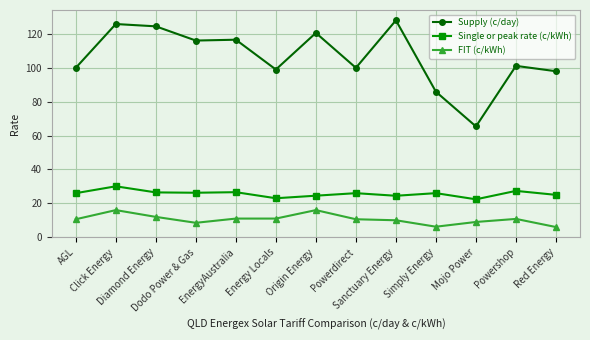

The Single or peak rate (c/kWh) series shows 6.1 at EnergyAustralia. True or false?

False